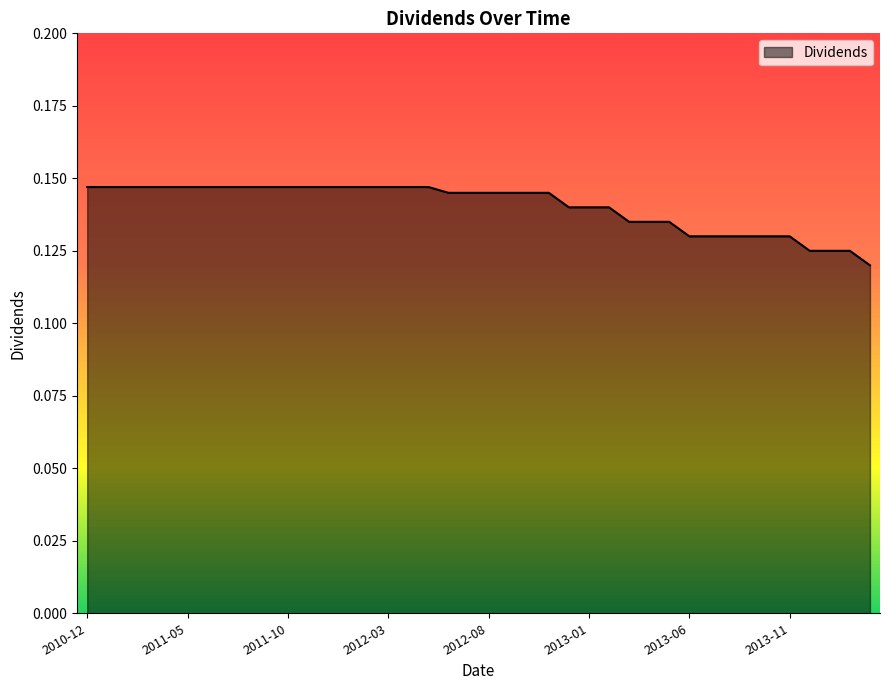

How many distinct data groups are displayed?

1